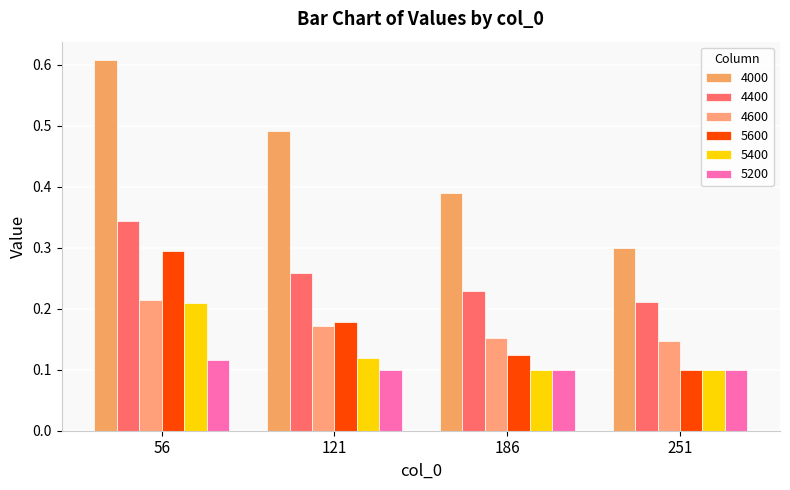

How many bars are there in total?

24